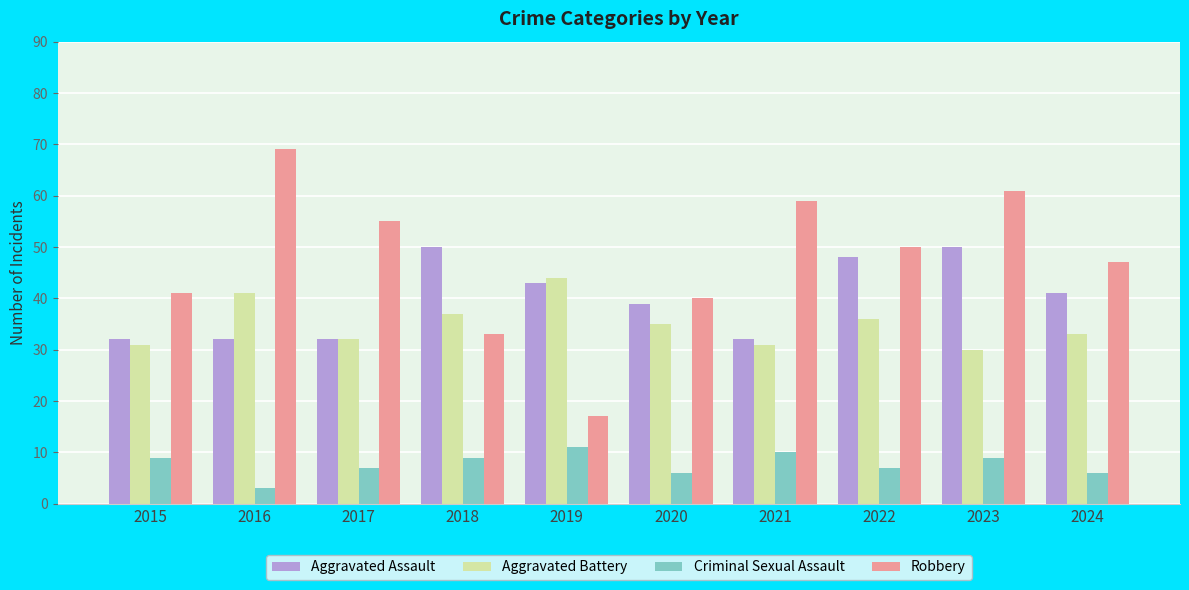

Count the number of data series in this chart.

4